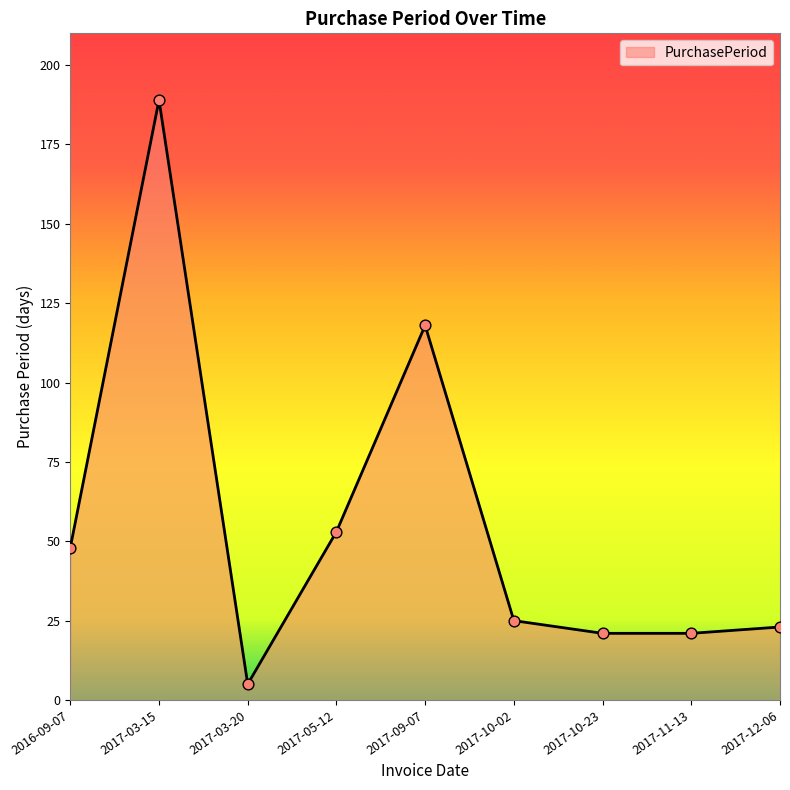

What is the change in value from 2016-09-07 to 2017-09-07?

+70